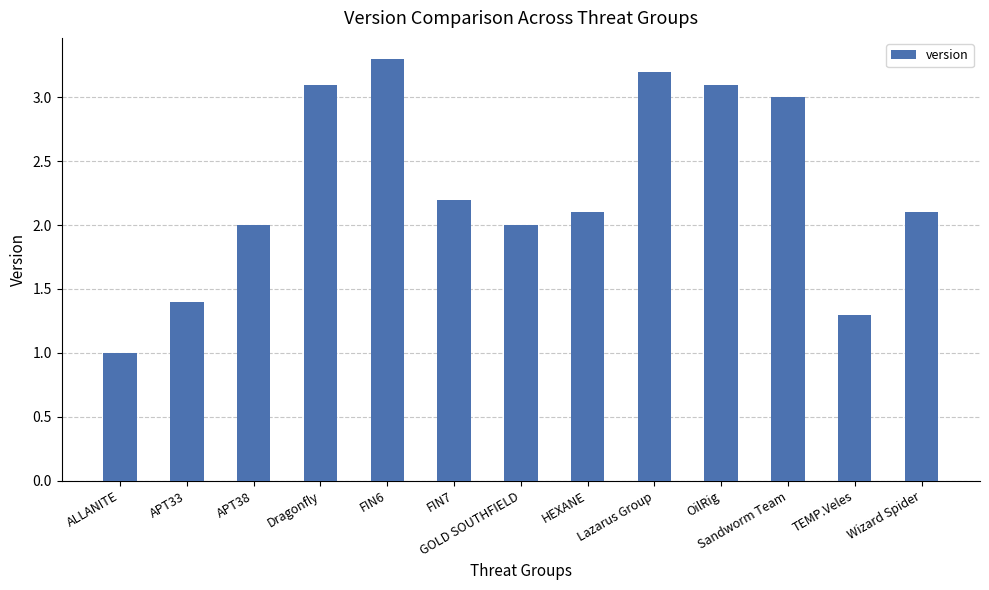

How many distinct data groups are displayed?

1